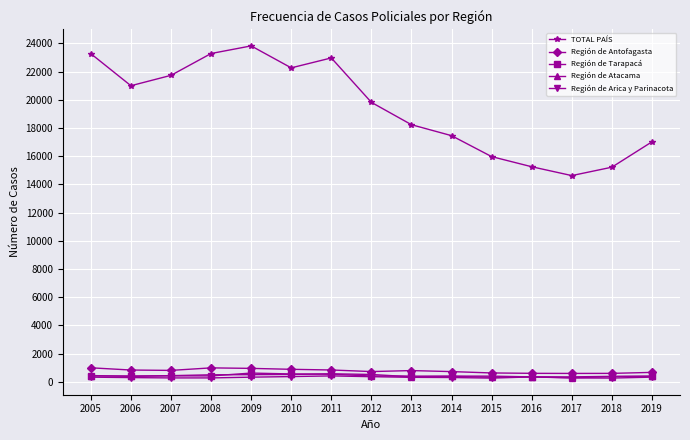

True or false: TOTAL PAÍS and Región de Atacama cross at least once.

False